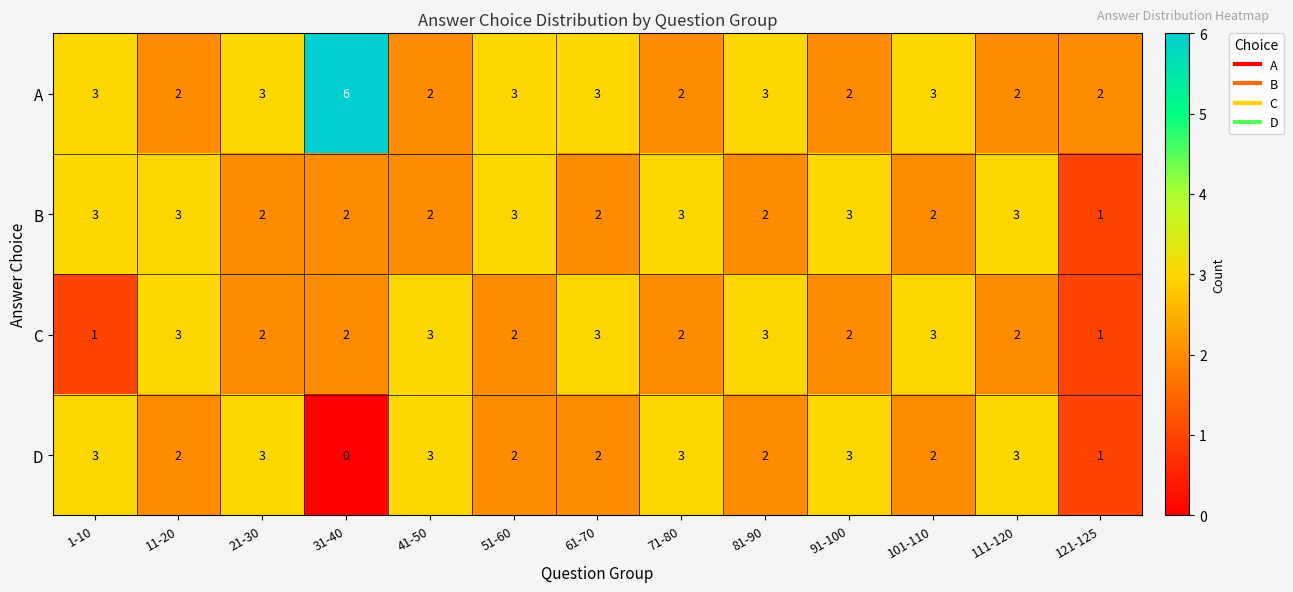

Count the D values in the range 2 to 3.

11